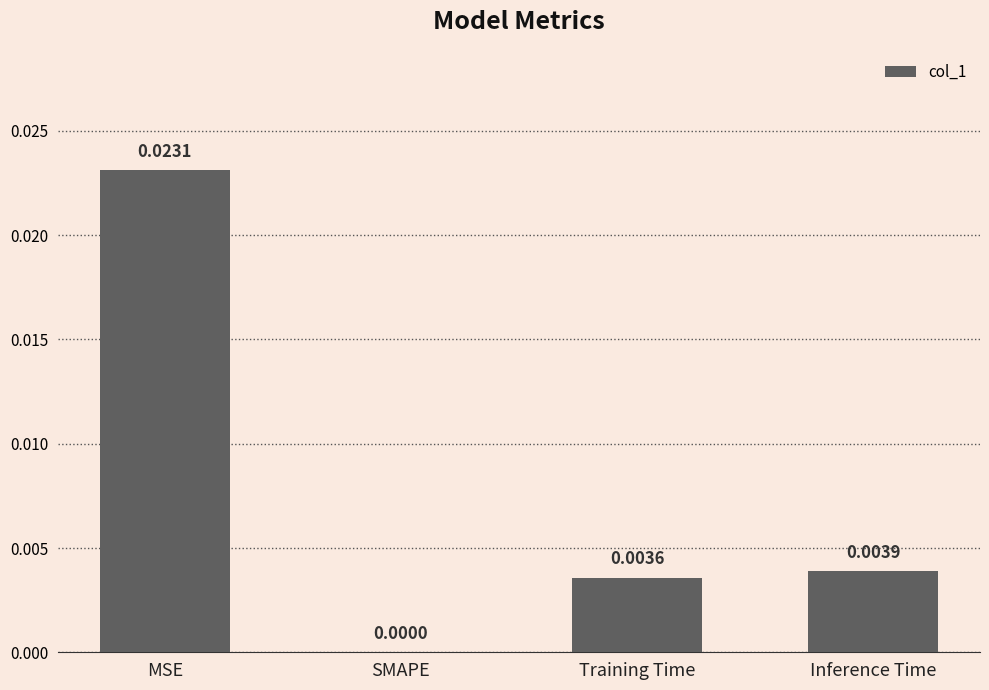

Count the number of values greater than 0.

3